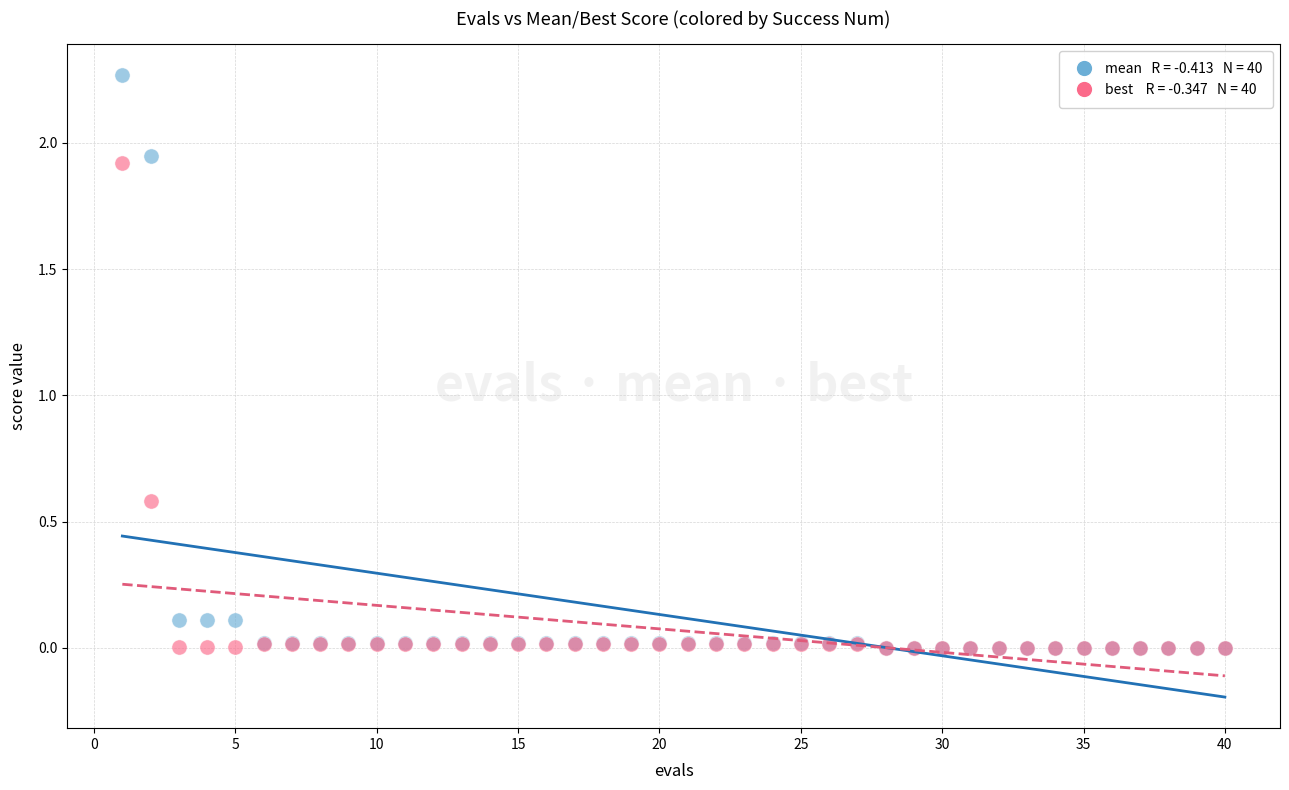

Across all series, what Y value is closest to 1?

0.6